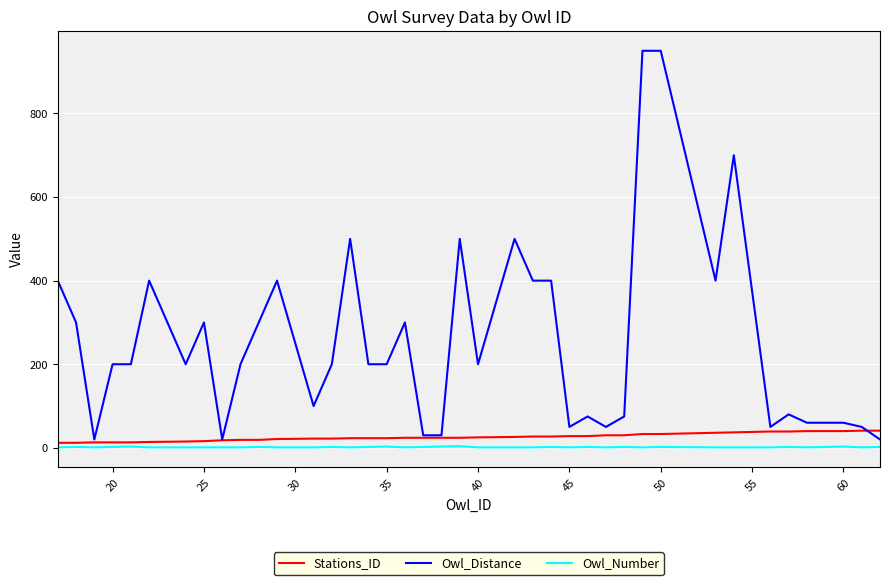

What is the difference between the second highest and minimum values in the Owl_Number series?

2